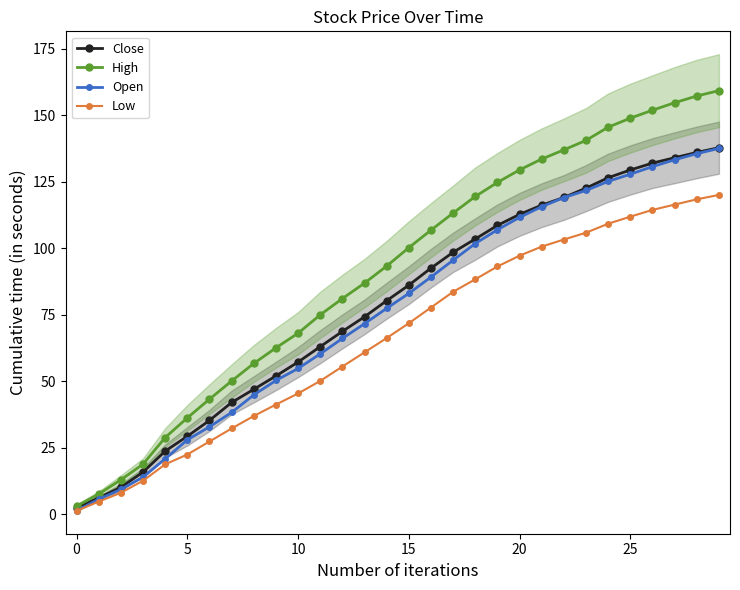

Does the chart have visible grid lines?

No